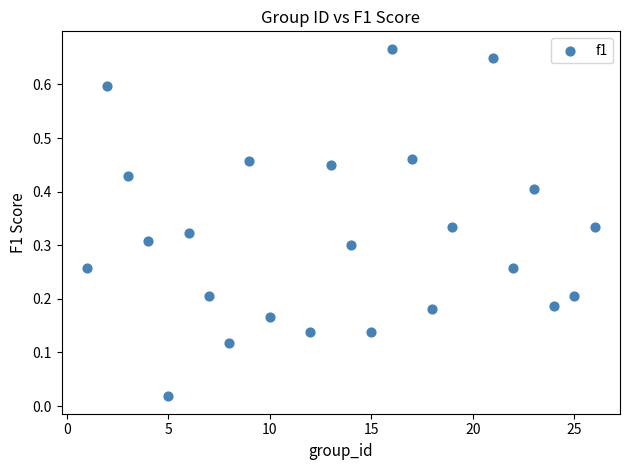

What is the range of X values (max minus min)?

25.0